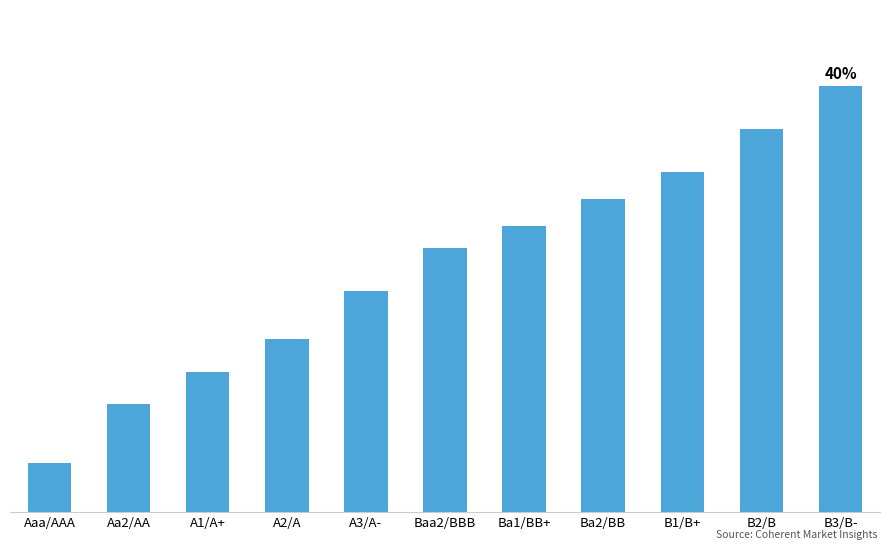

Does the chart contain any negative values?

No